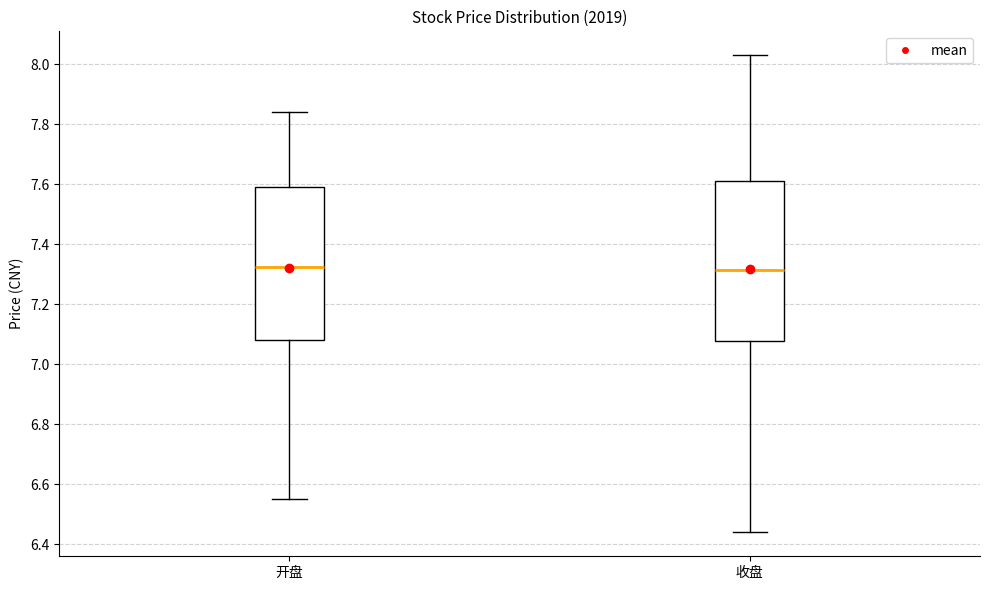

Where is the lower edge of the box for 开盘 on the y-axis? The values are not printed on the chart, so give them approximately, as read against the axis.

7.08